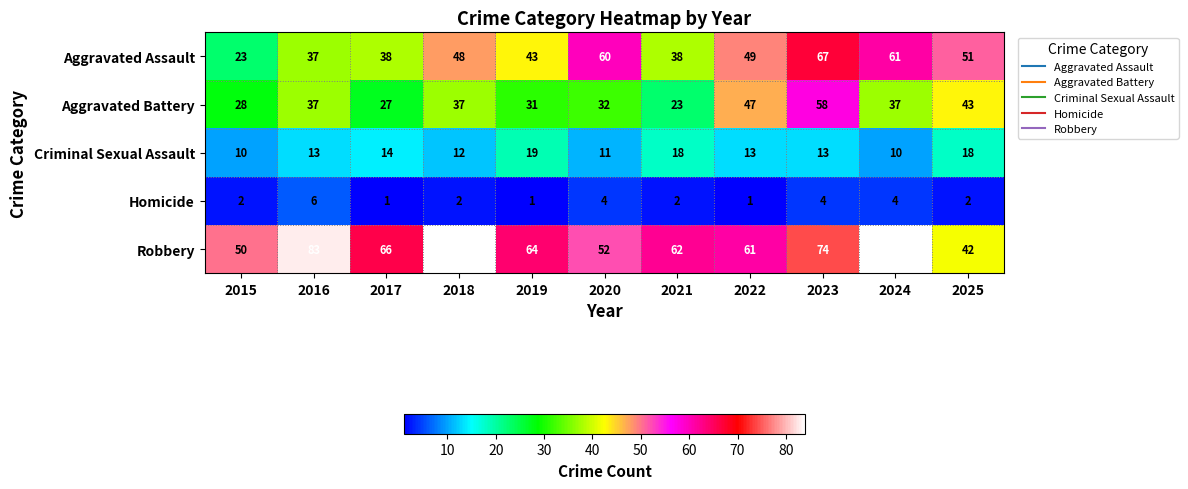

Which series has the widest spread of values?

Aggravated Assault